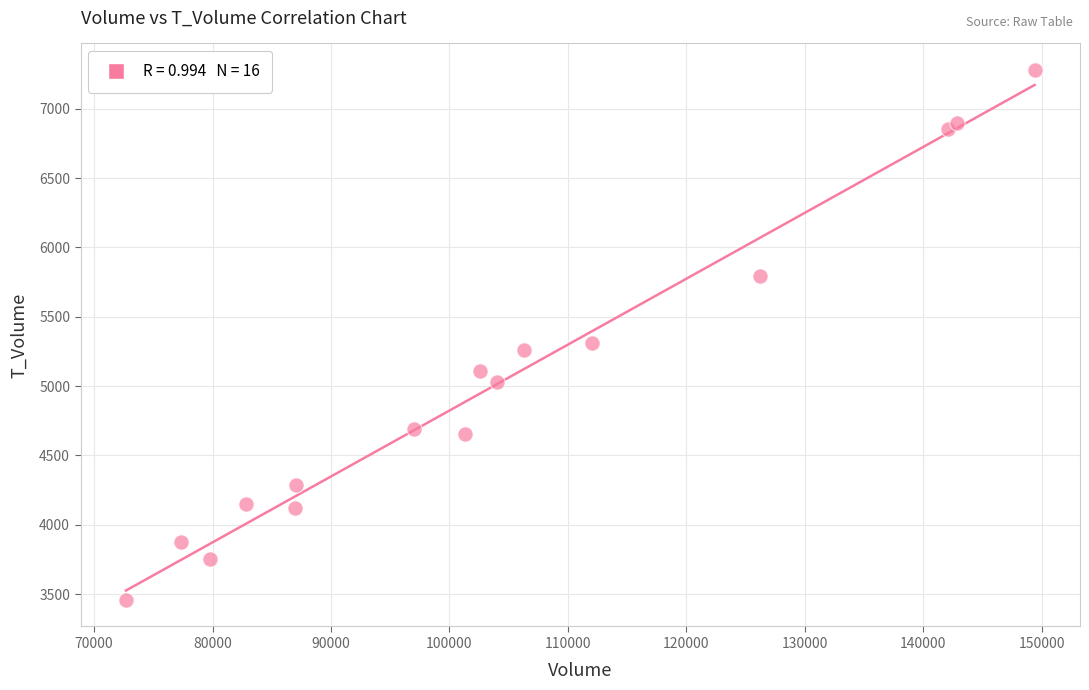

What Y value in the scatter plot is closest to 5369?

5314